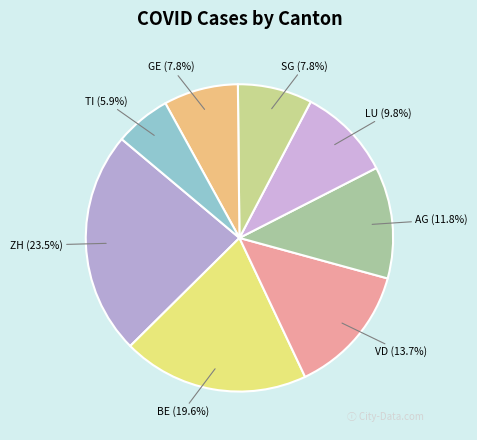

What percentage is NOT represented by TI?

94.1%